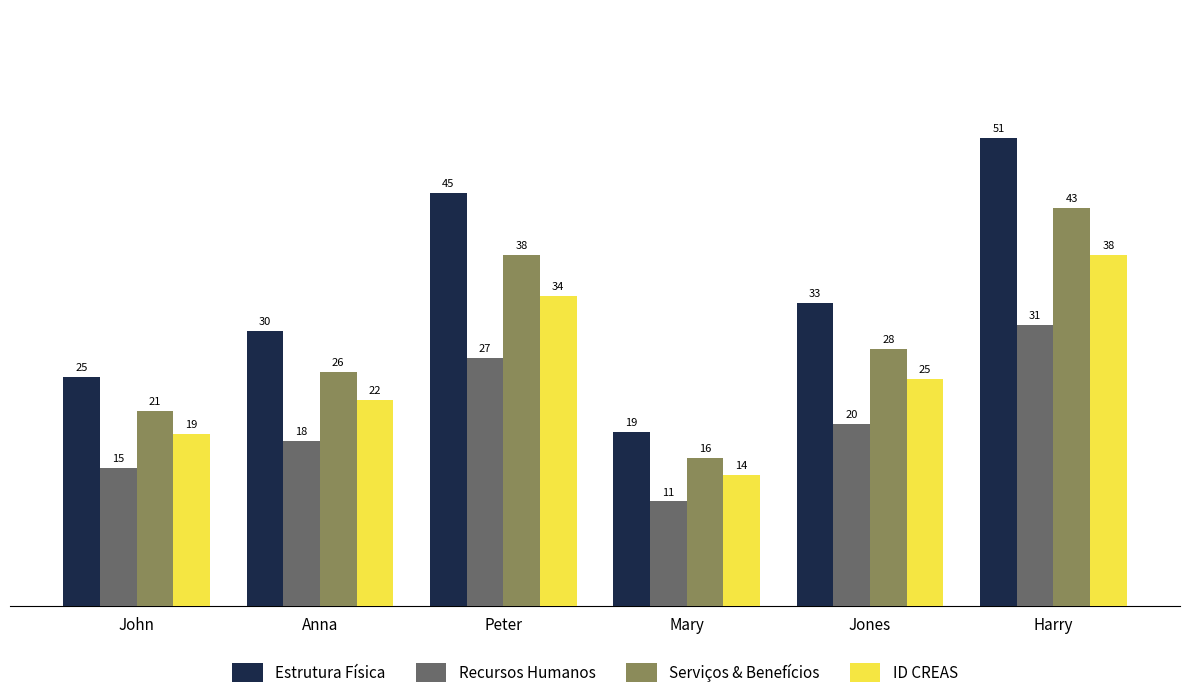

What is the label of the 3rd bar from the left?

Peter